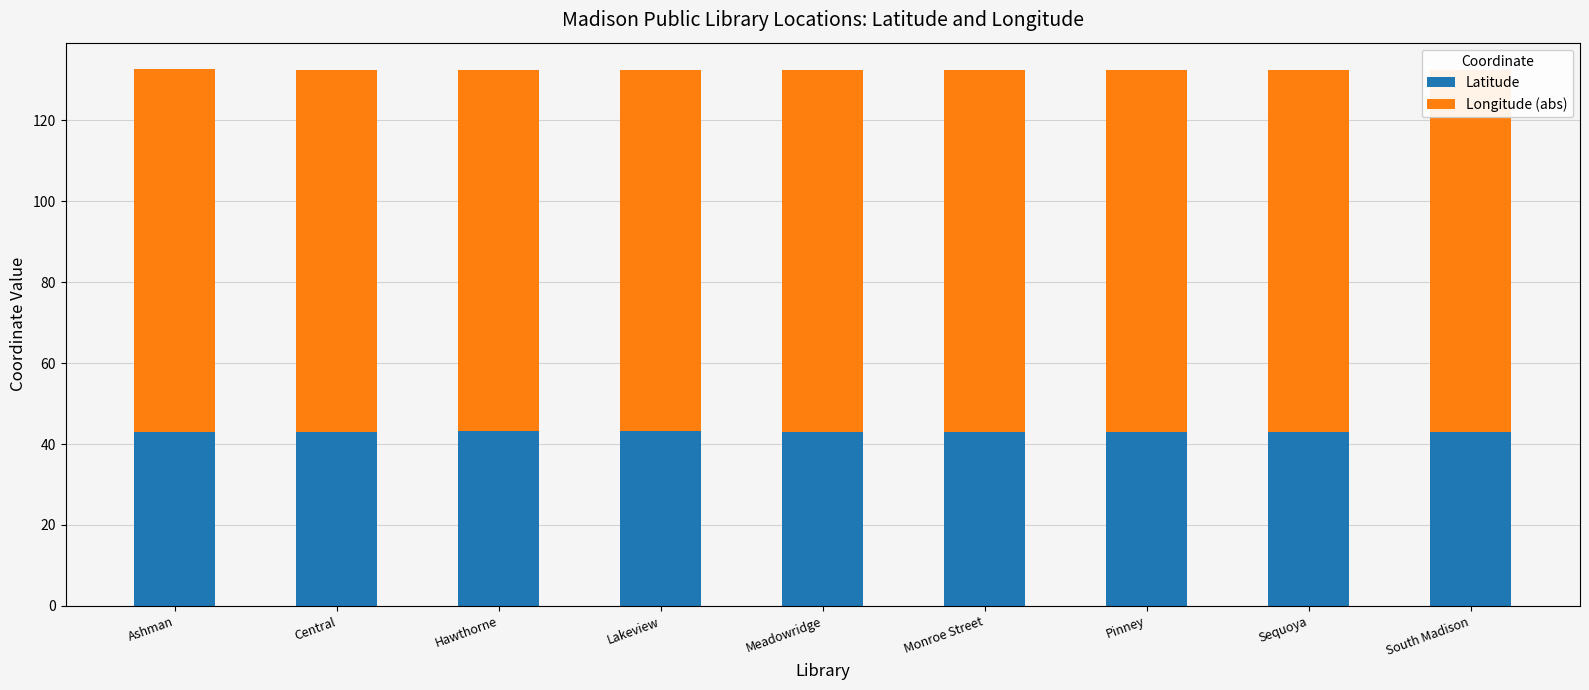

Does the chart contain any negative values?

No